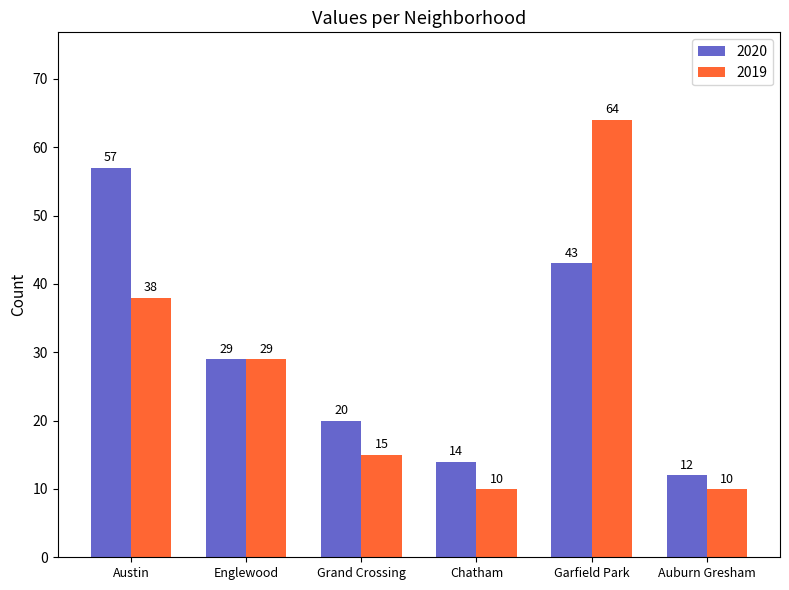

What value does the 2019 series have at Englewood, to the nearest 10?

30